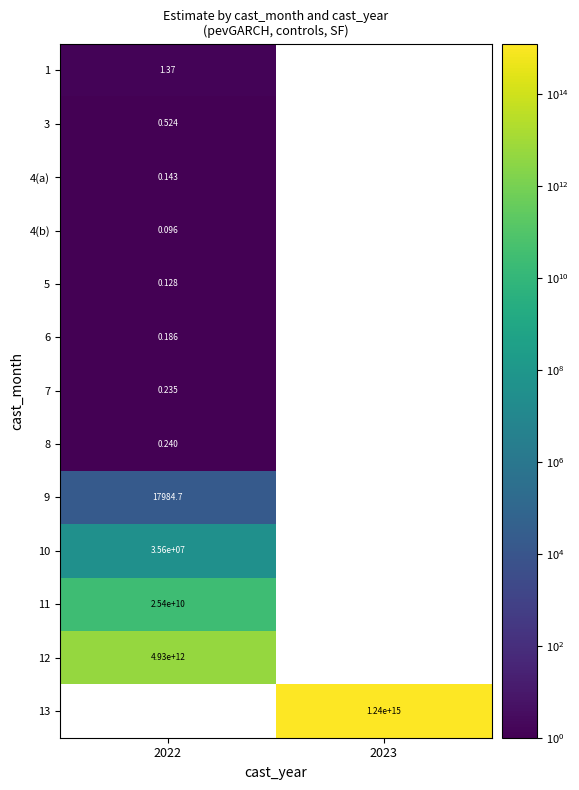

What is the smallest value displayed?

0.1